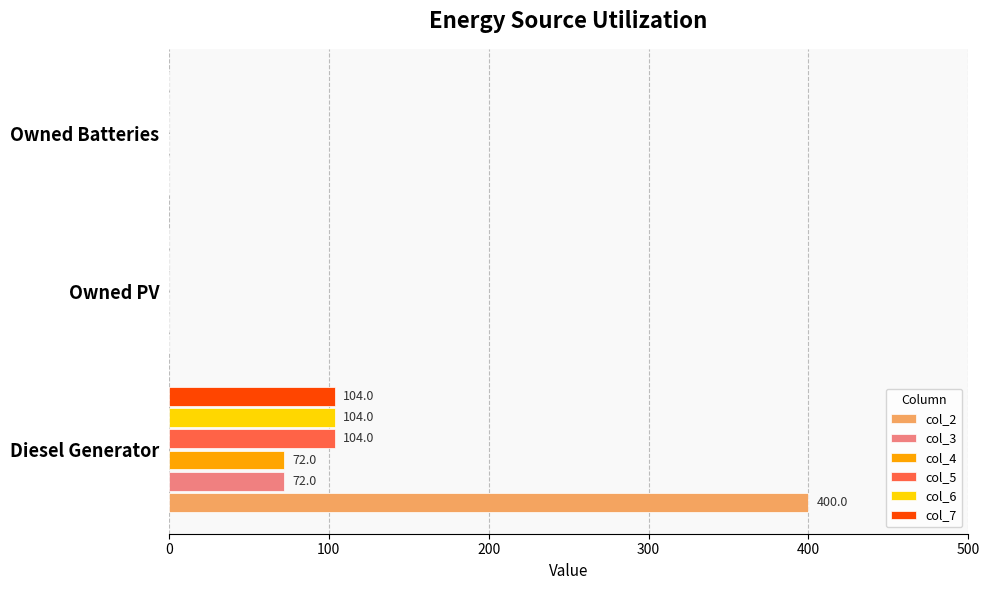

At which label does col_4 reach its peak?

Diesel Generator